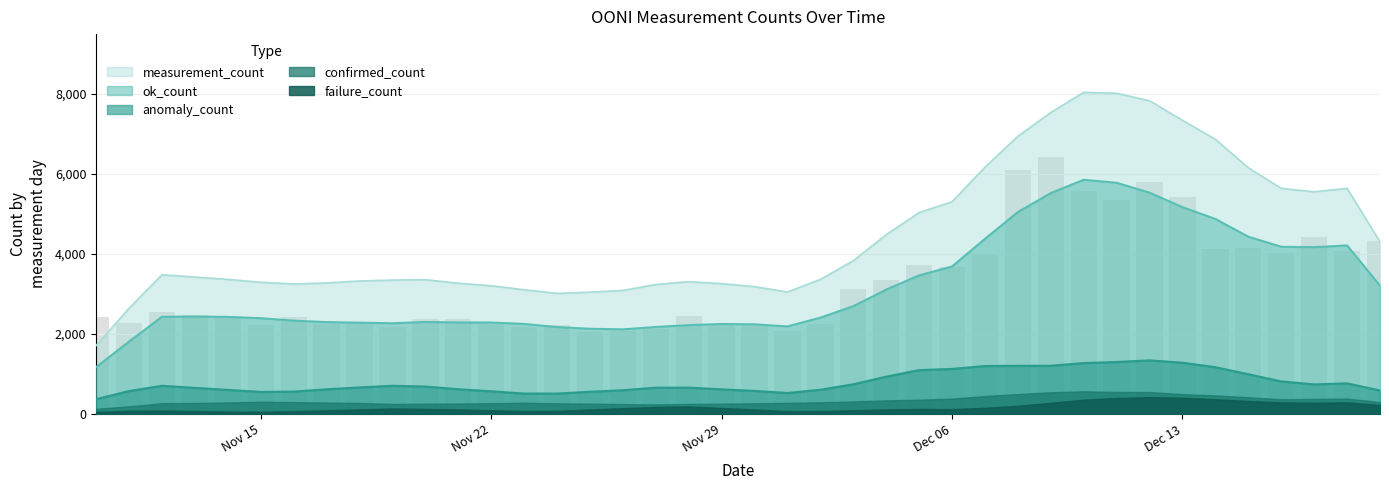

What is the difference between the confirmed_count values at 2021-12-11 and 2021-12-04?

201